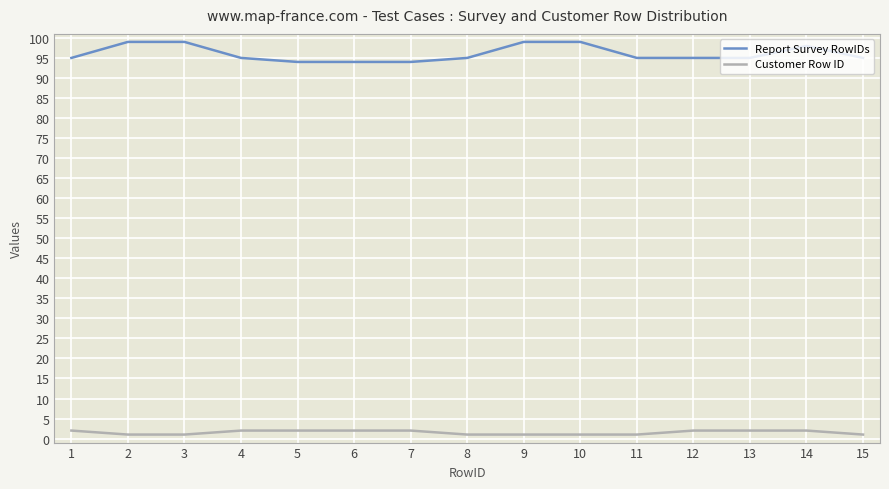

Reading left to right, transcribe all the data shown in this chart.

Report Survey RowIDs: 95	99	99	95	94	94	94	95	99	99	95	95	95	98	95
Customer Row ID: 2	1	1	2	2	2	2	1	1	1	1	2	2	2	1